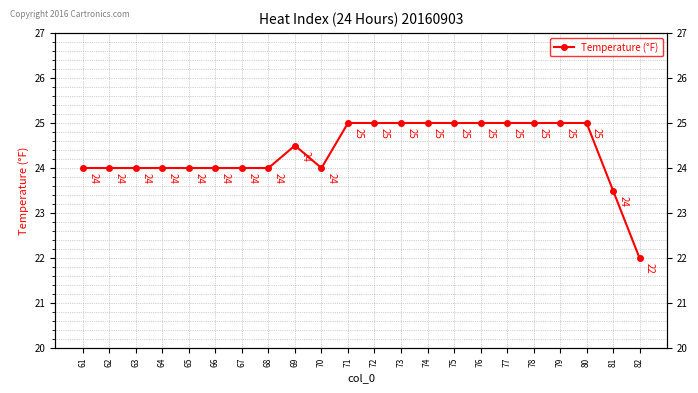

What is the difference between the values at 76 and 67?

1.0